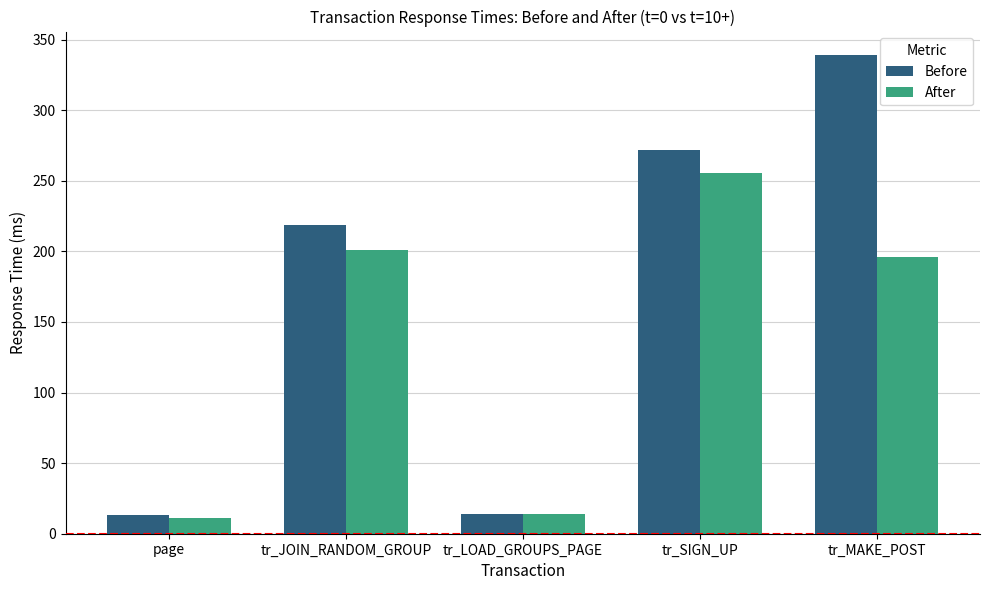

Which series has the largest total across all categories?

Before